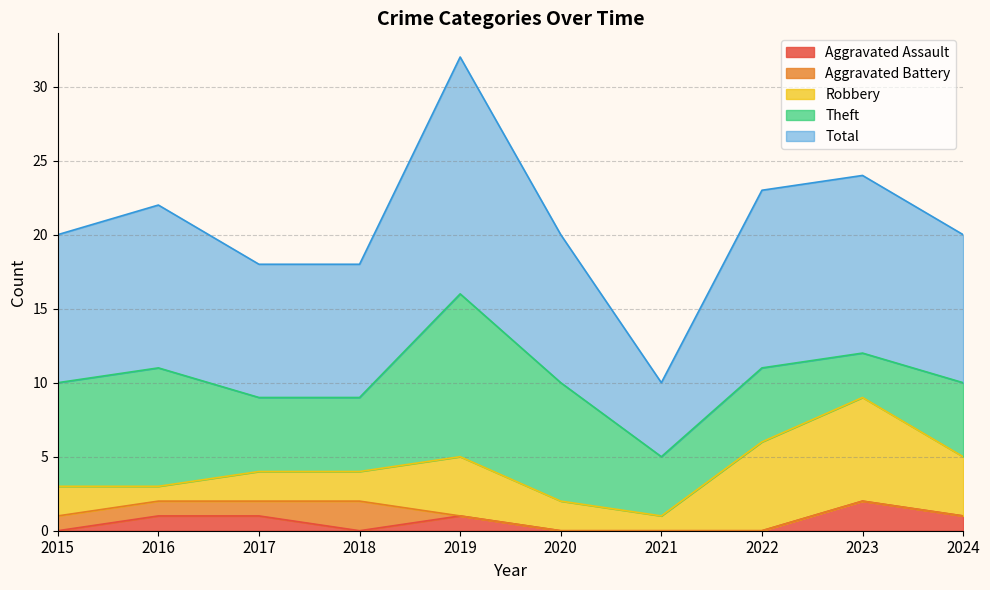

What is the value of the Aggravated Assault point at the 2nd from the left?

1